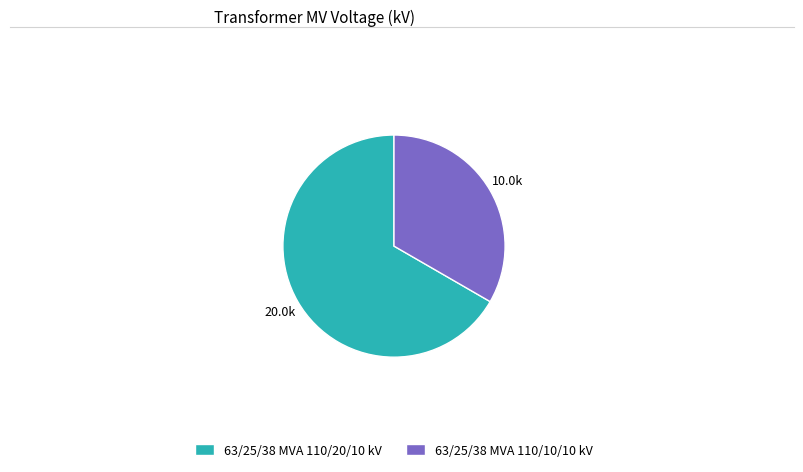

Count the number of slices in the pie.

2